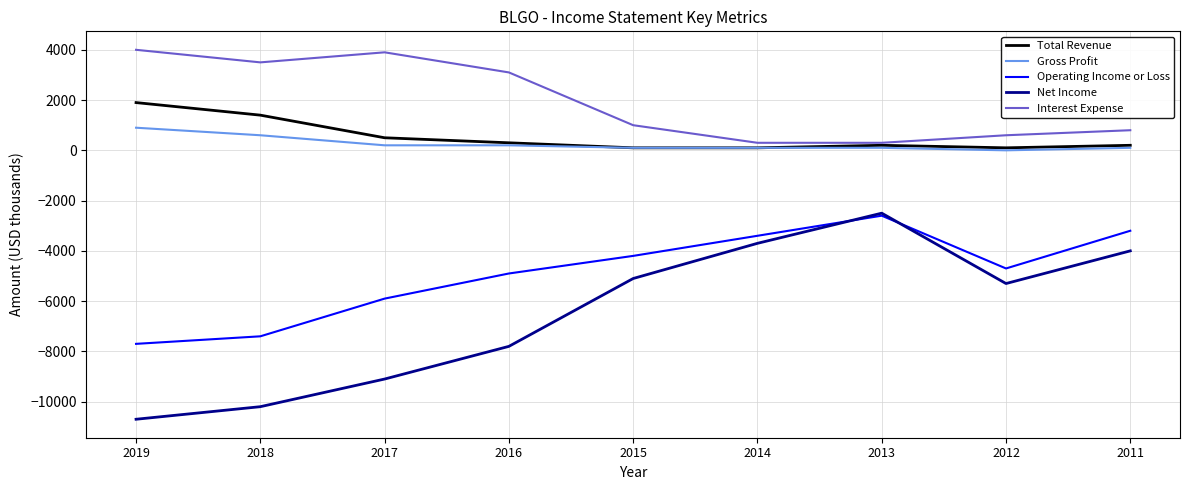

How many lines are shown in the chart?

5